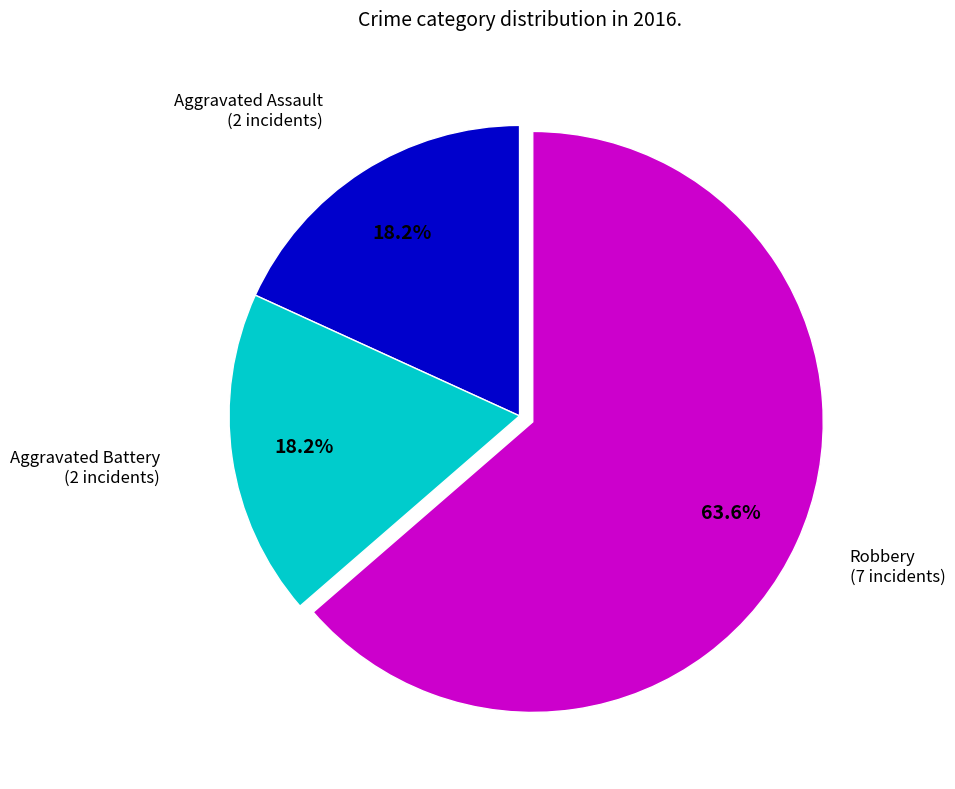

To the nearest percent, what percentage of the pie is Aggravated Assault?

18%